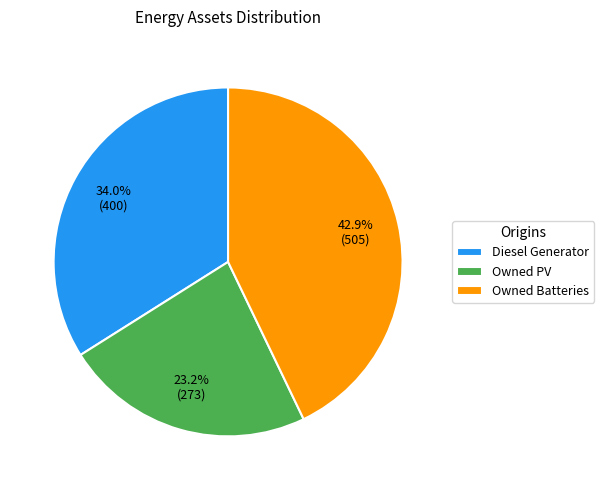

Is there a majority slice in this chart?

No